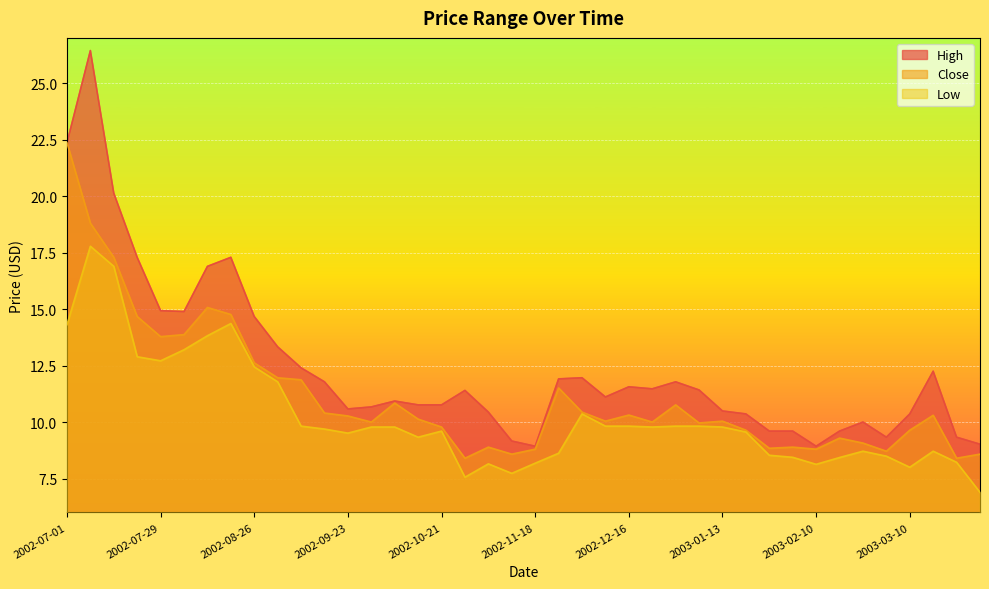

How many lines are shown in the chart?

3